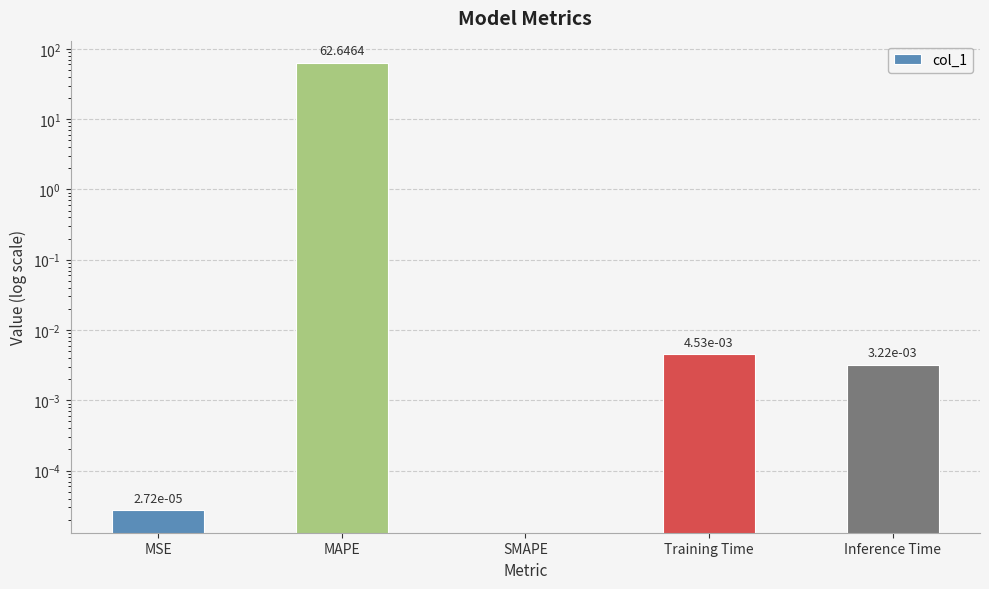

What is the label of the 1st bar from the left?

MSE